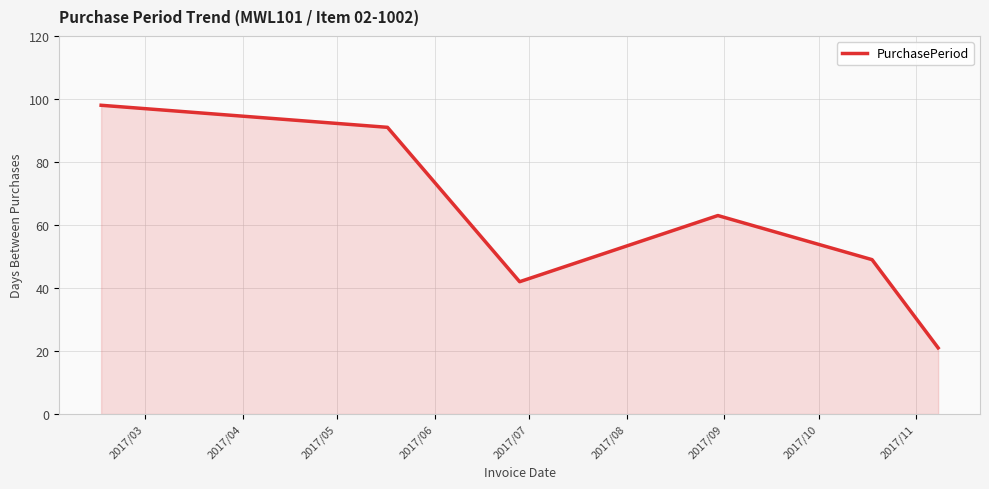

What is the average value?

61